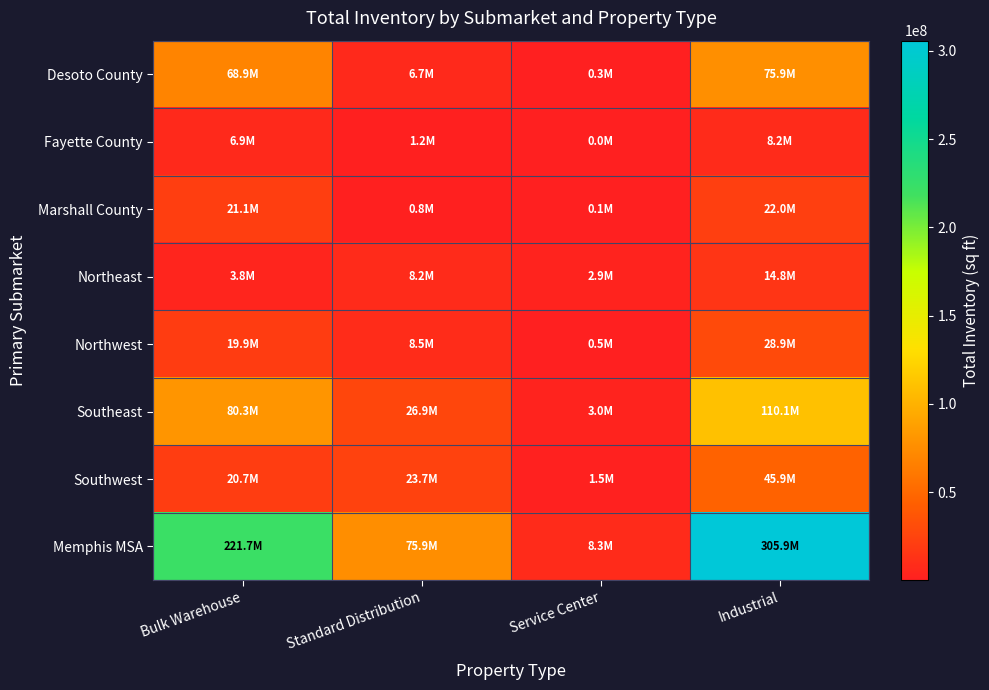

Reading left to right, extract all data points from this chart.

Desoto County: Bulk Warehouse=68899329	Standard Distribution=6665965	Service Center=339343	Industrial=75904637
Fayette County: Bulk Warehouse=6927411	Standard Distribution=1205712	Service Center=37500	Industrial=8170623
Marshall County: Bulk Warehouse=21135096	Standard Distribution=769642	Service Center=63006	Industrial=21967744
Northeast: Bulk Warehouse=3750903	Standard Distribution=8176900	Service Center=2891977	Industrial=14819780
Northwest: Bulk Warehouse=19905891	Standard Distribution=8489325	Service Center=518996	Industrial=28914212
Southeast: Bulk Warehouse=80311881	Standard Distribution=26862495	Service Center=2957586	Industrial=110131962
Southwest: Bulk Warehouse=20720853	Standard Distribution=23691745	Service Center=1531001	Industrial=45943599
Memphis MSA: Bulk Warehouse=221651364	Standard Distribution=75861784	Service Center=8339409	Industrial=305852557